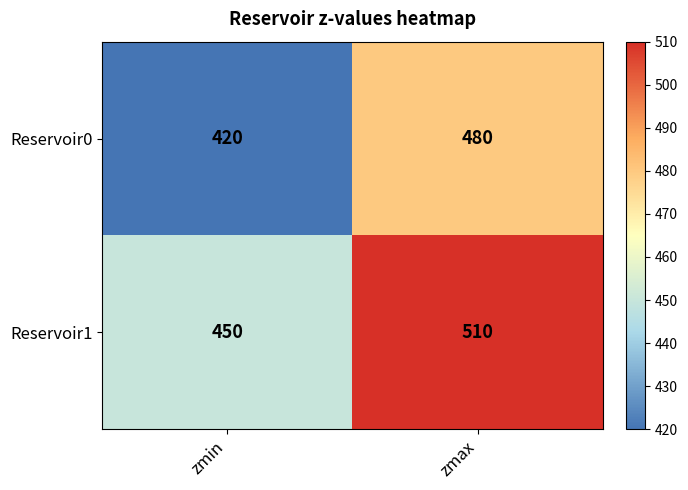

At which label is Reservoir0 closest to 450?

zmin